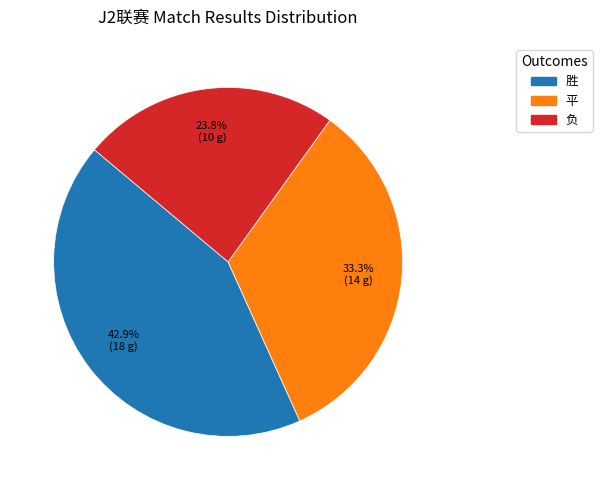

Is there any slice that represents more than half of the pie?

No